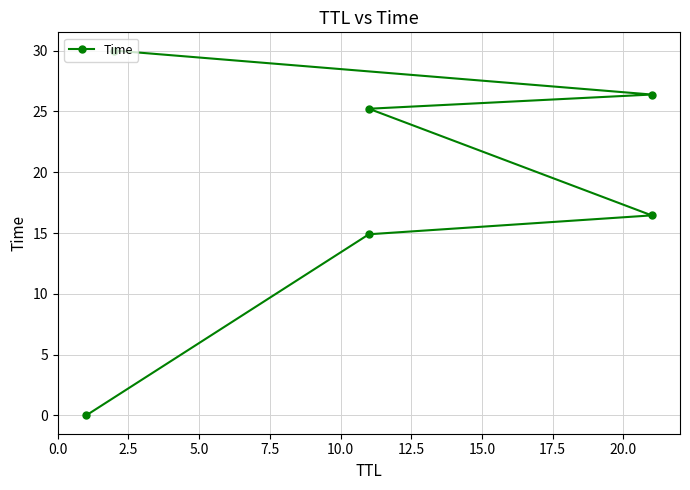

How many distinct data groups are displayed?

1